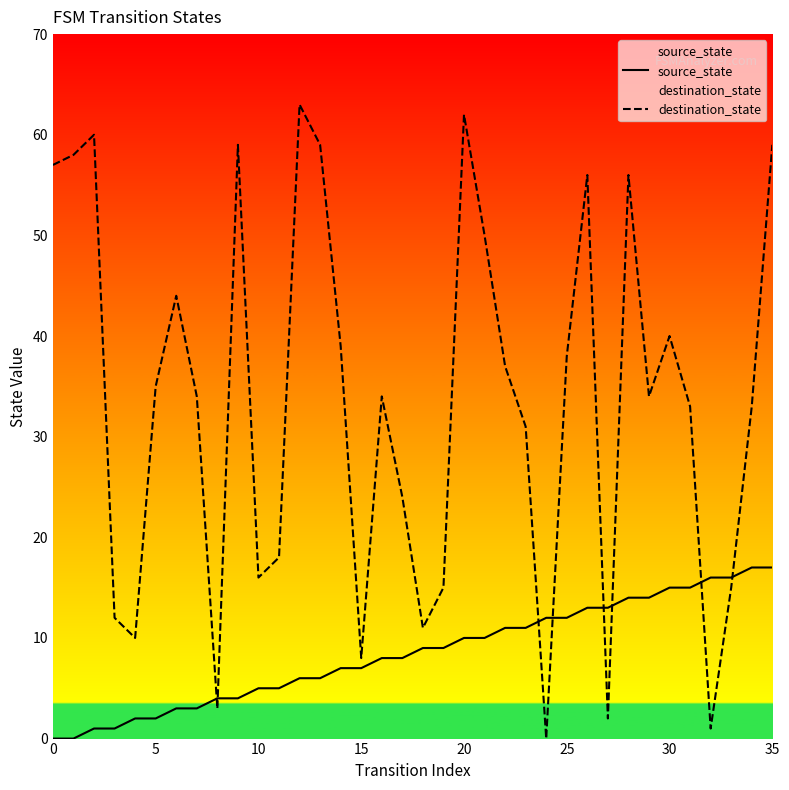

Between 8 and 15, which is larger?

15